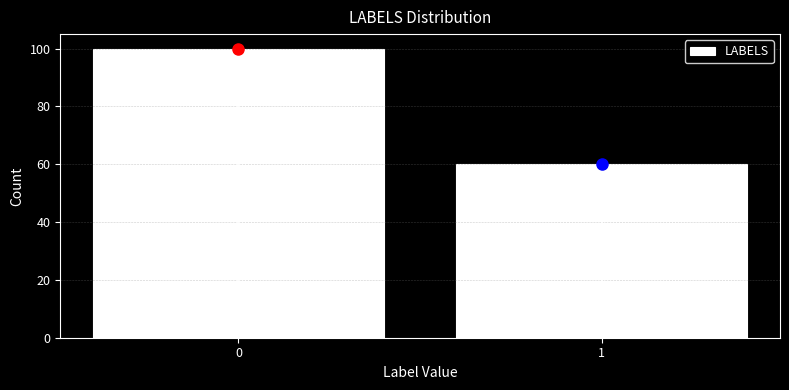

Reading left to right, transcribe all the data shown in this chart.

100	60